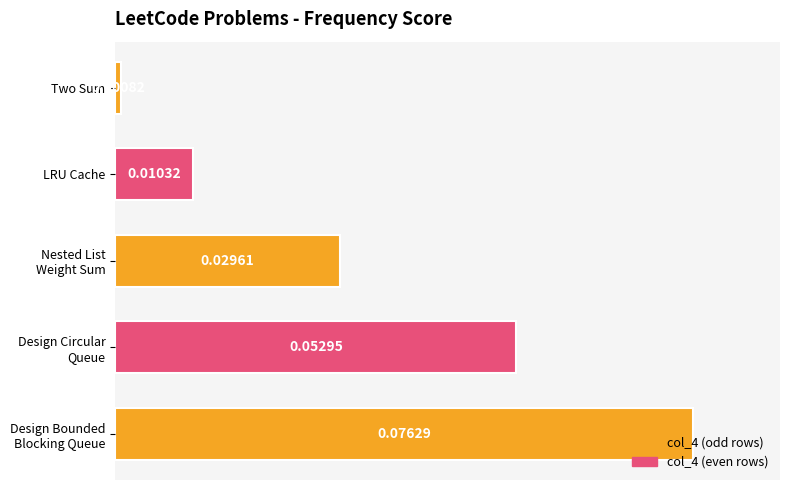

Which category has the lowest value across all series?

Two Sum